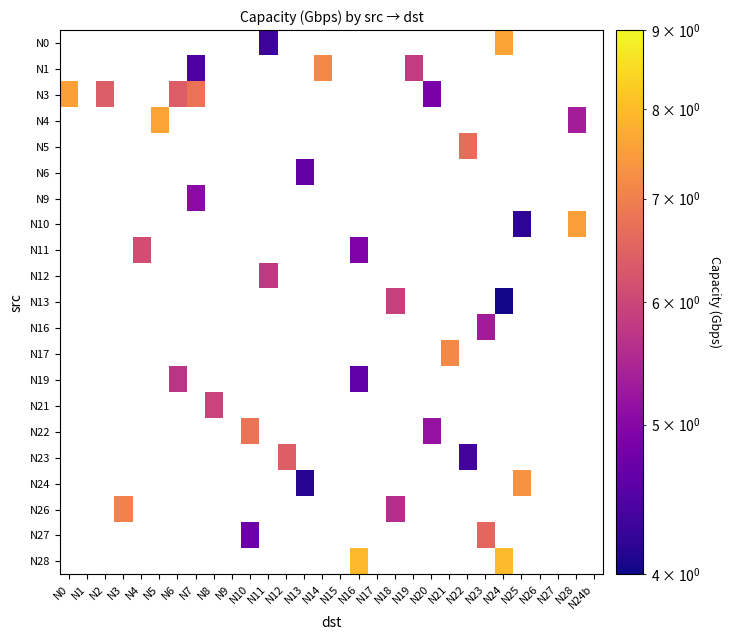

Count the number of categories in the chart.

30